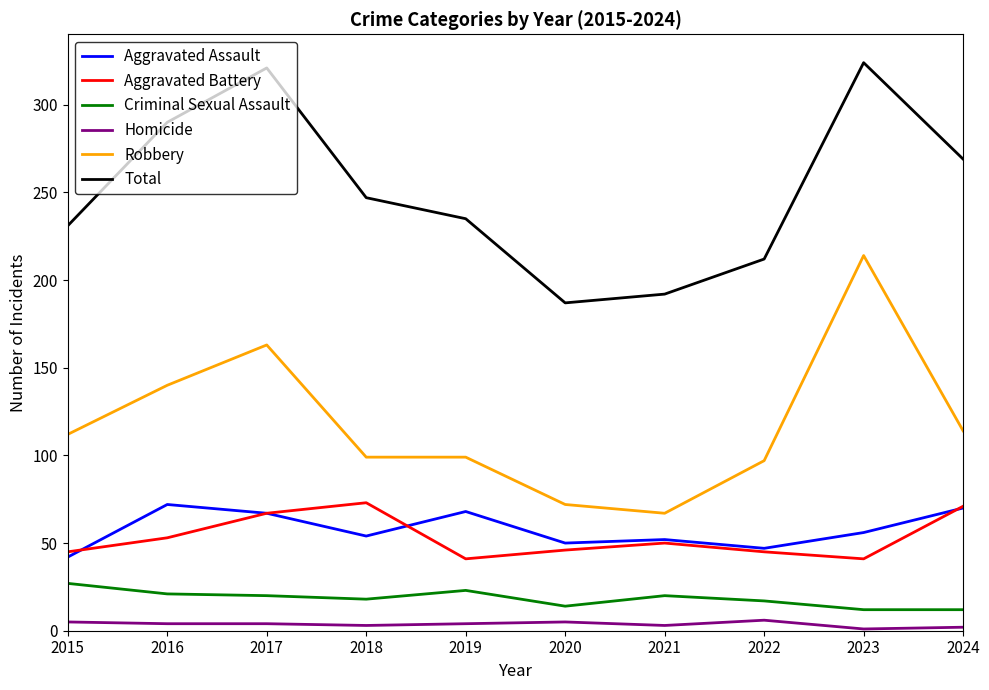

Is this an area chart (filled region under the line)?

No